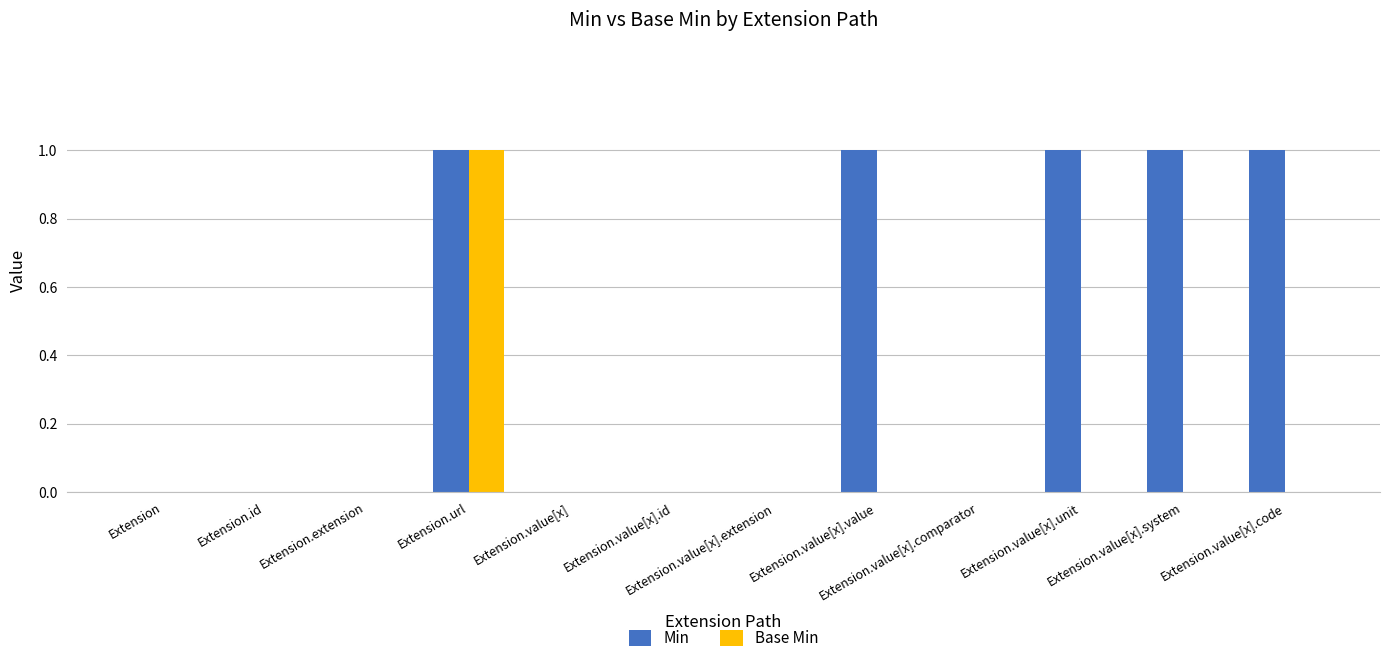

Which category has the highest value in the Base Min series?

Extension.url